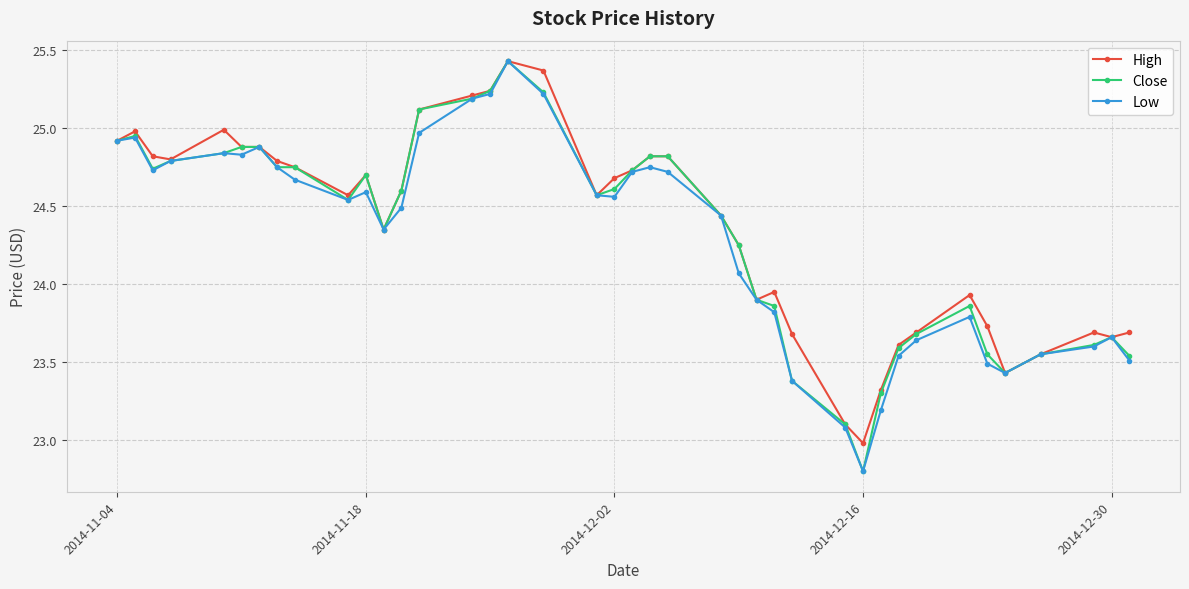

True or false: High has more than 0 points higher than both neighbors.

True